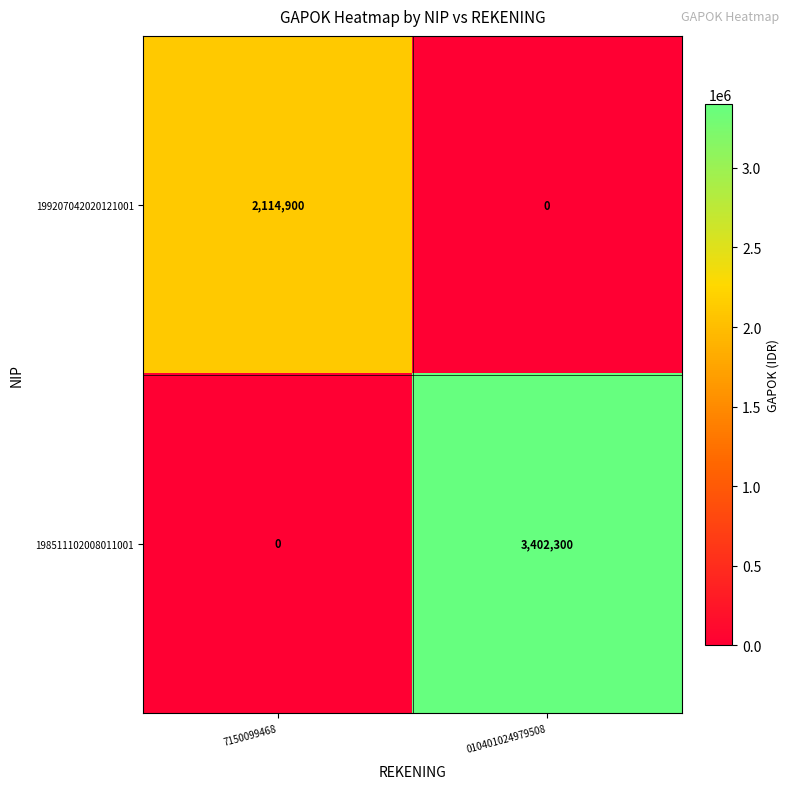

How many distinct data groups are displayed?

2